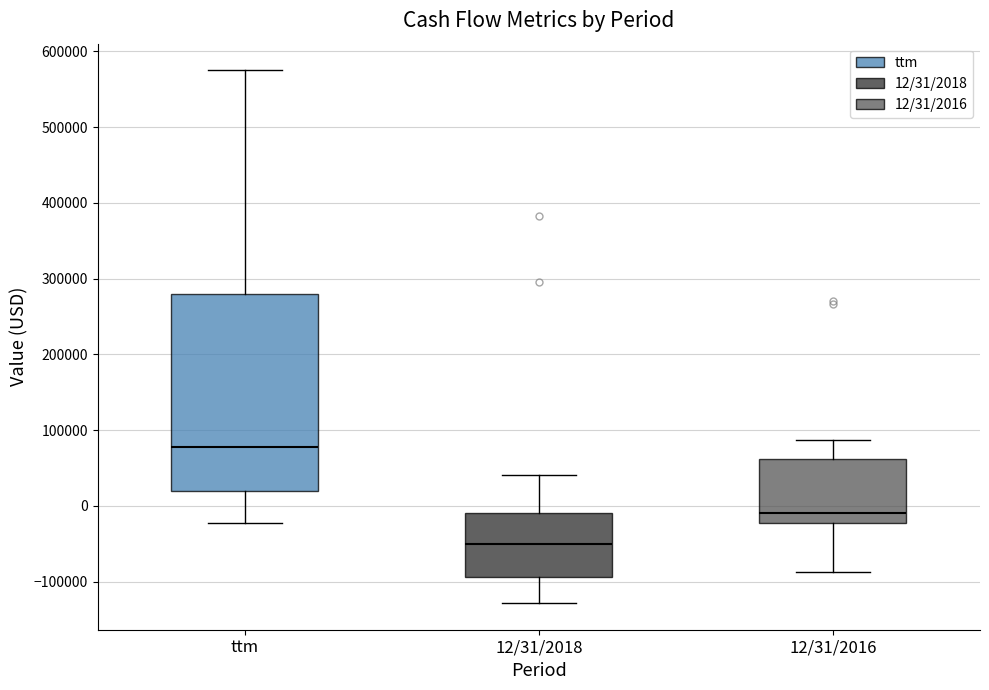

Reading left to right, read every box against the y-axis: the position of its median line, the range the box covers, and the ends of its whiskers. The values are not printed on the chart, so give them approximately, as read against the axis.

ttm: median 80000, box 20000 to 280000, whiskers -20000 to 570000
12/31/2018: median -50000, box -90000 to -10000, whiskers -130000 to 40000
12/31/2016: median -10000, box -20000 to 60000, whiskers -90000 to 90000